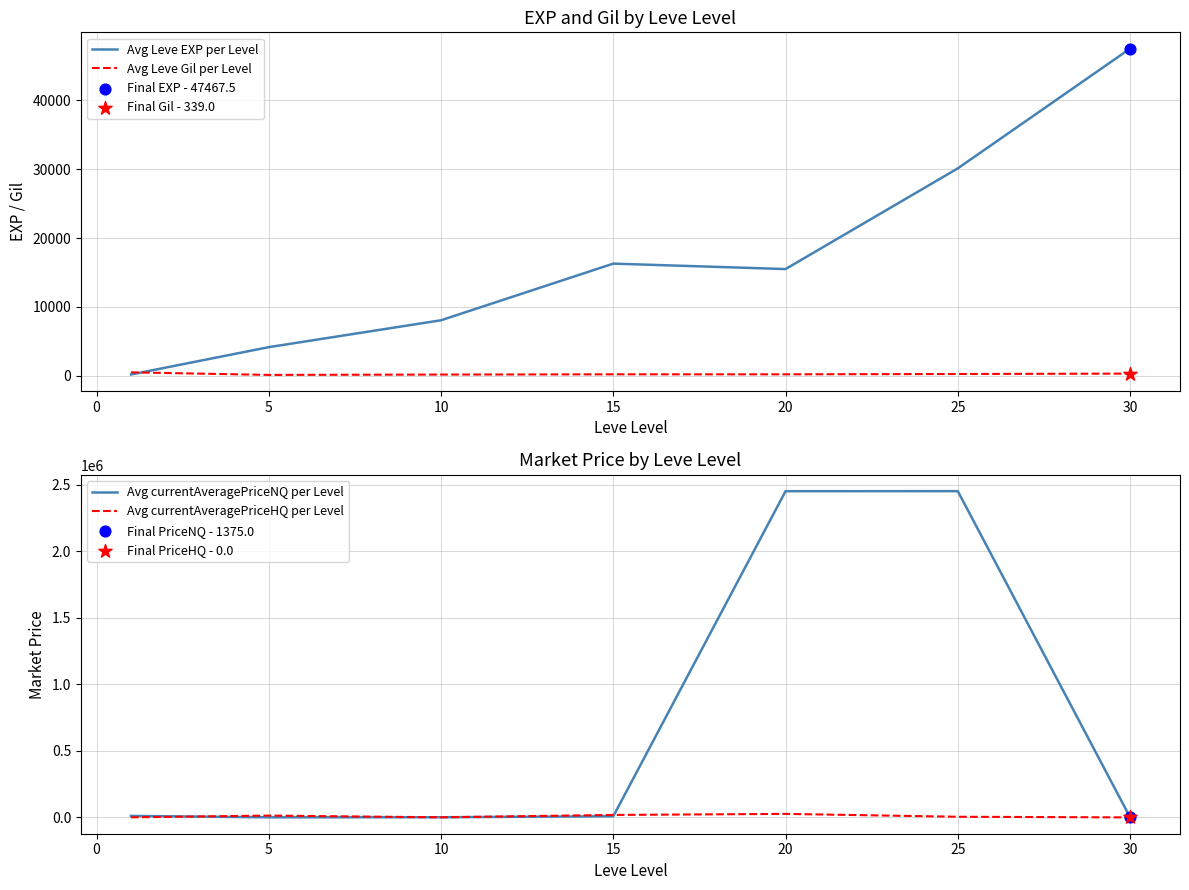

Is the value of Avg currentAveragePriceHQ per Level at 10 greater than the value of Avg Leve Gil per Level at 25?

Yes